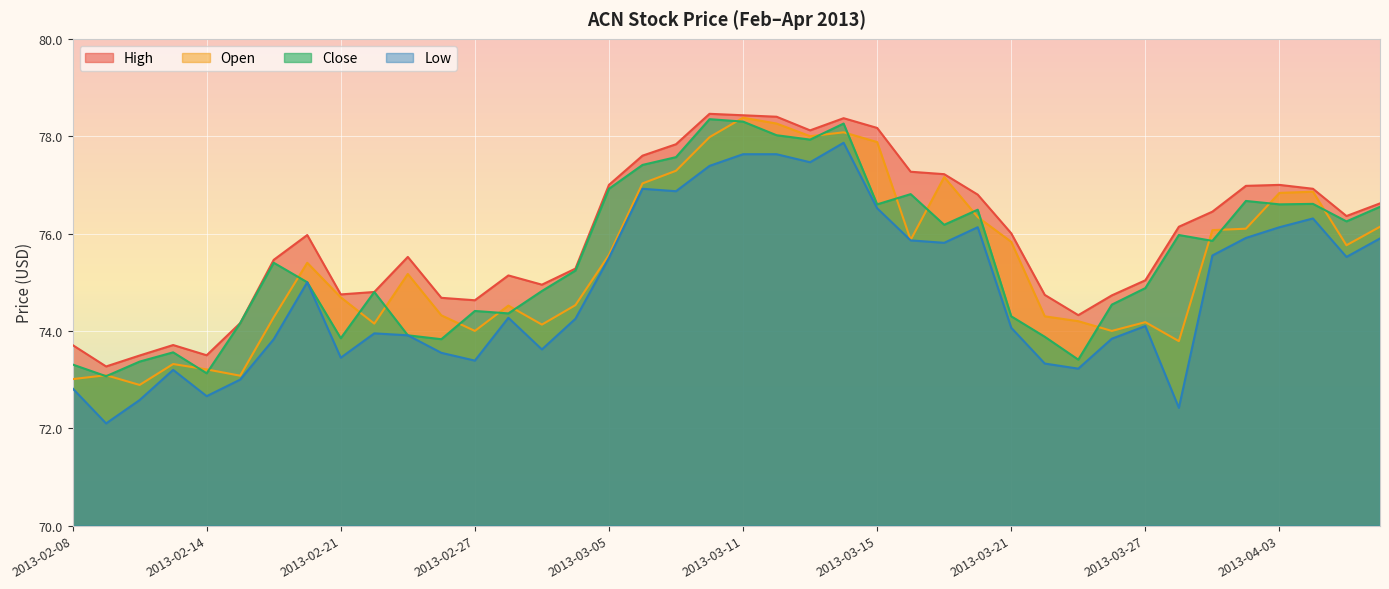

What is the lowest value of the high series?

73.3